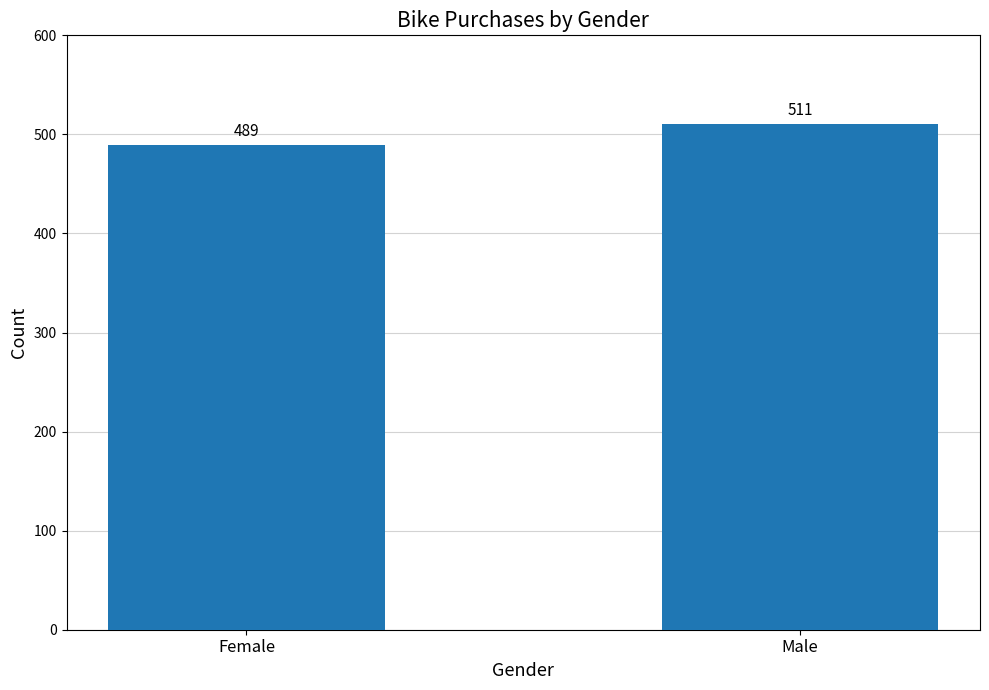

The chart shows a value of 820 at Female. True or false?

False